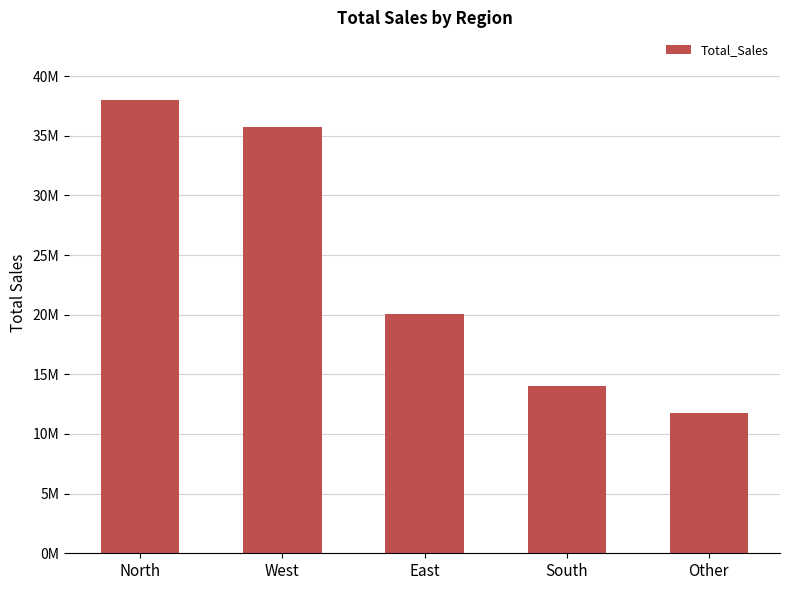

Rank the categories by value from lowest to highest.

Other, South, East, West, North